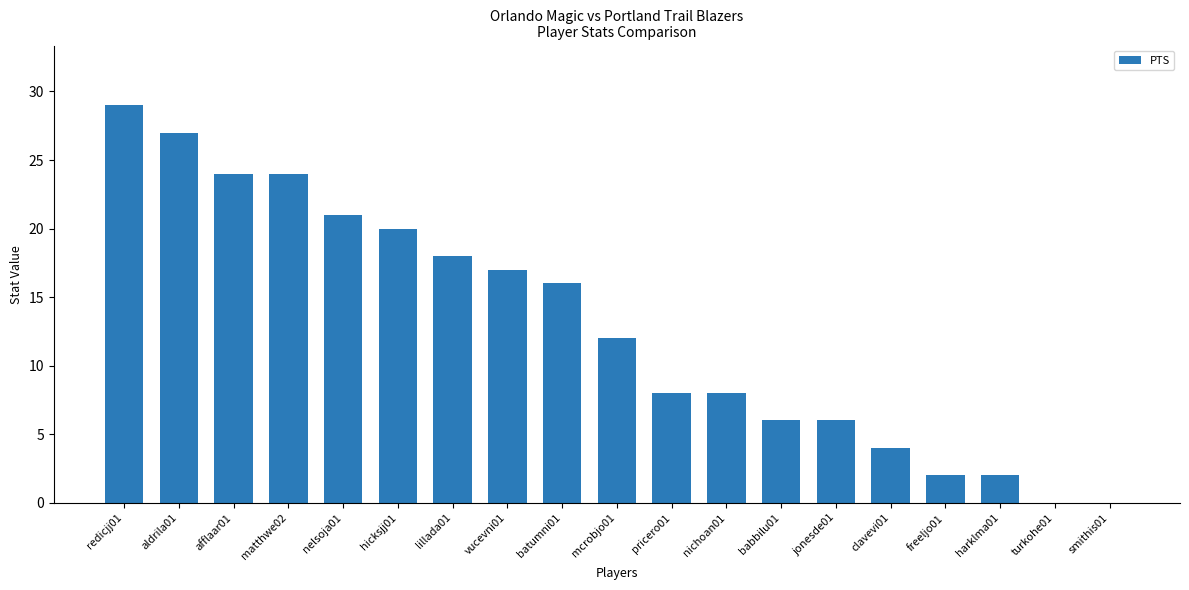

What is the ratio of the value at hicksjj01 to the value at batumni01?

1.2